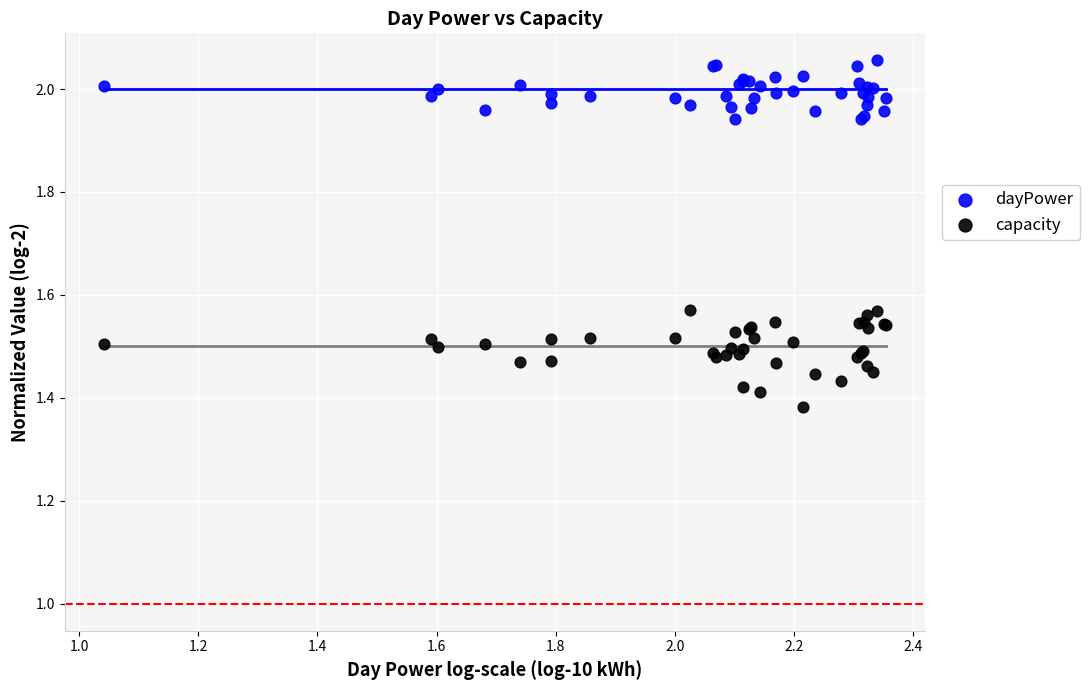

What are all the series names shown in the legend?

dayPower, capacity